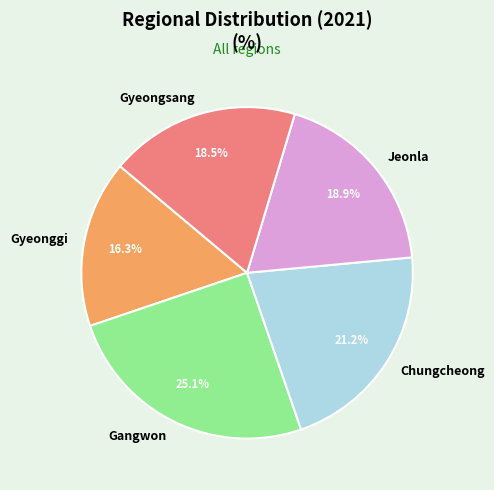

To the nearest percent, what is the difference between the largest and smallest slice percentages?

9%